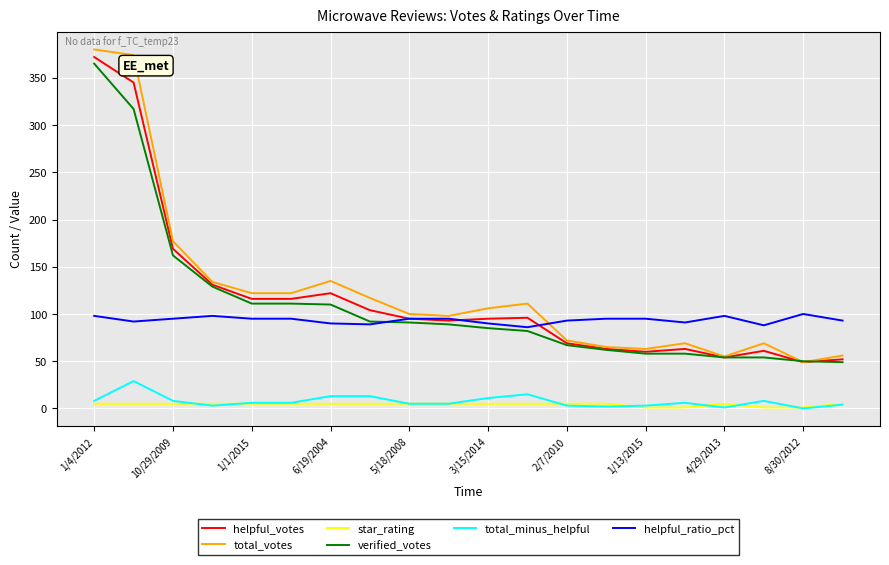

Which series has the widest spread of values?

total_votes